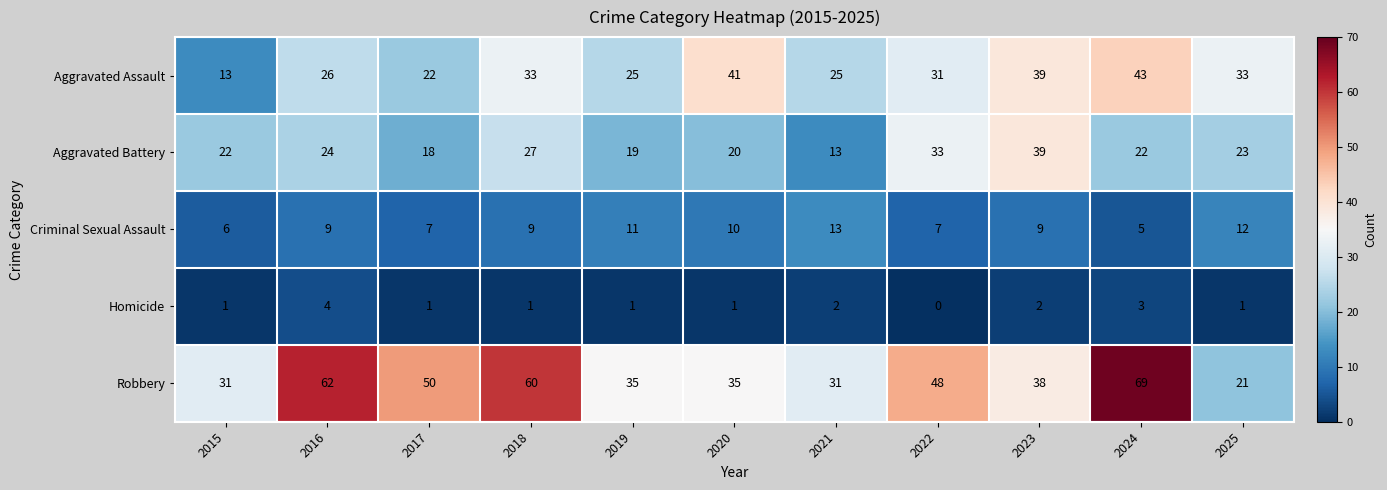

What is the maximum value shown in the chart?

69